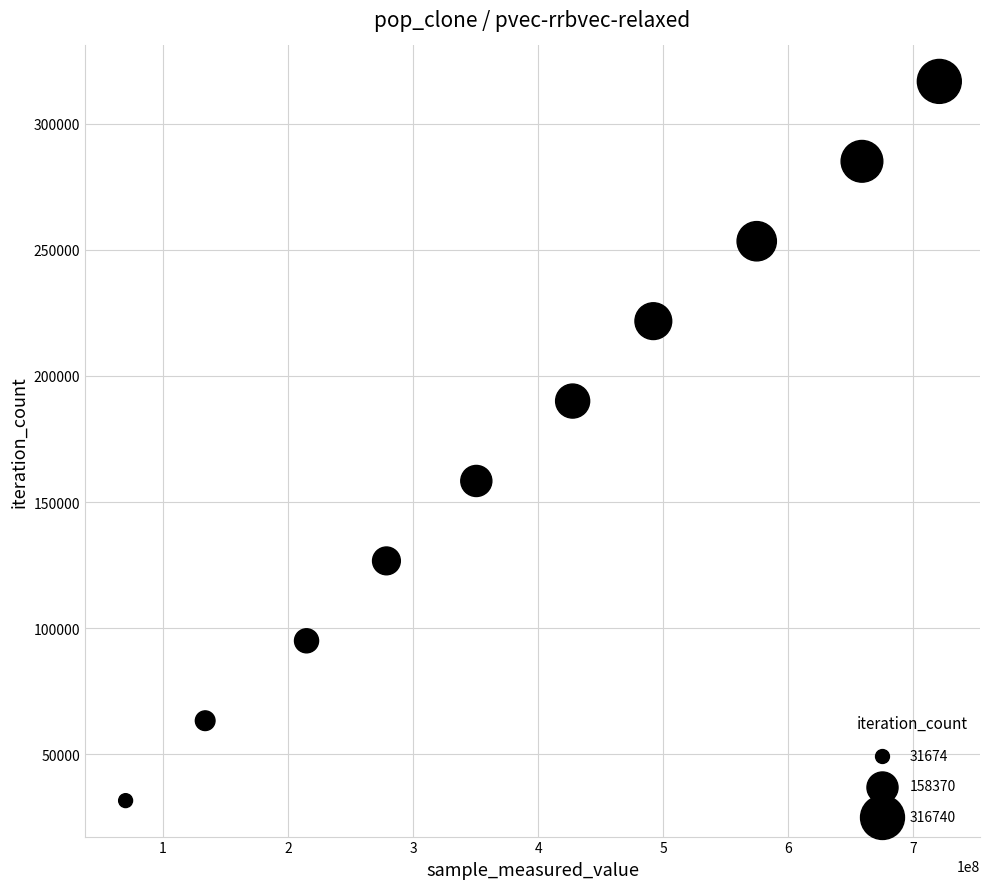

What is the average X value?

392156088